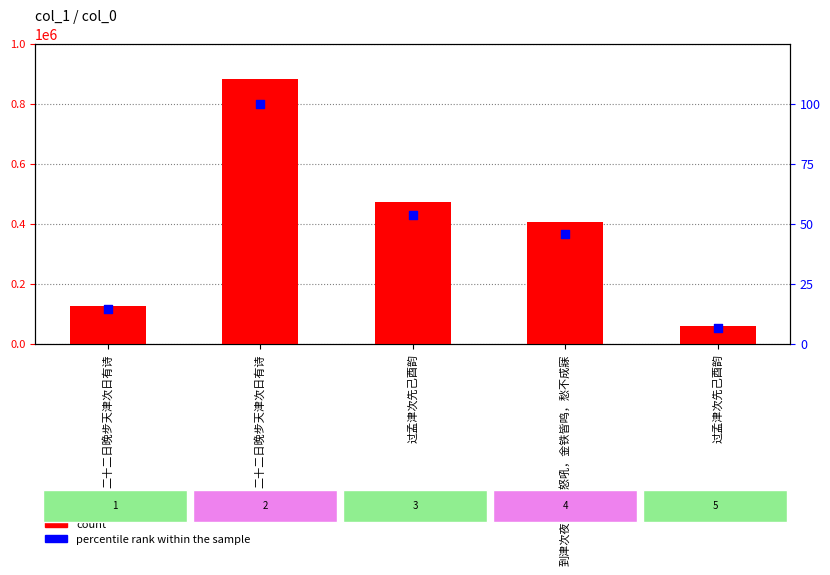

Which series reaches the minimum Y coordinate?

percentile rank within the sample